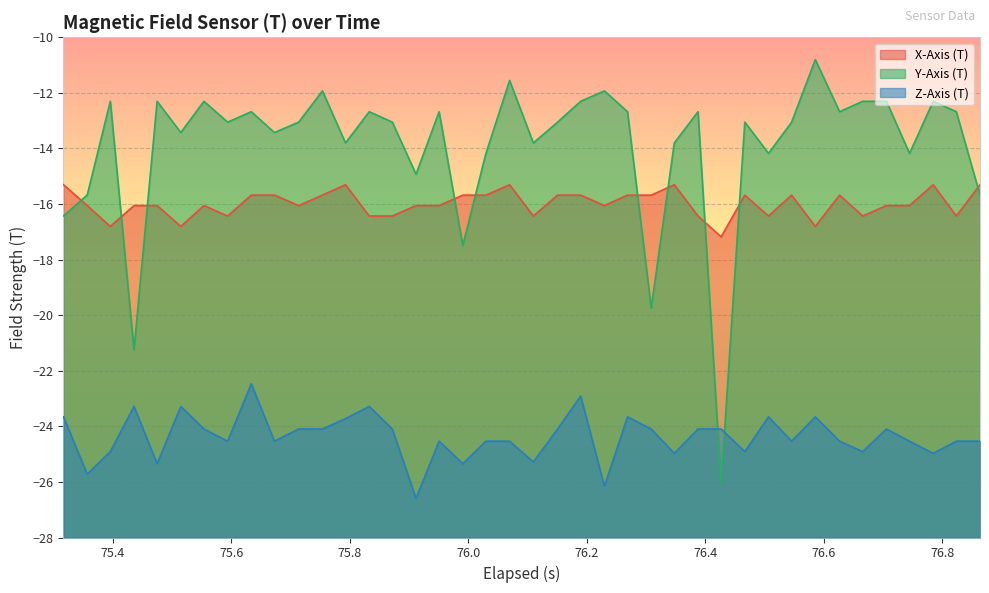

What are all the series names shown in the legend?

X-Axis (T), Y-Axis (T), Z-Axis (T)